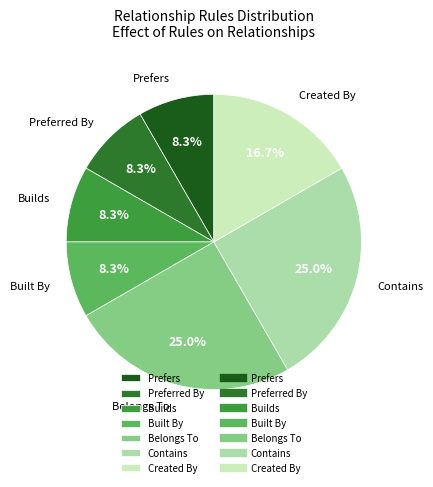

Approximately how many times larger is the value at Created By compared to Belongs To?

0.7